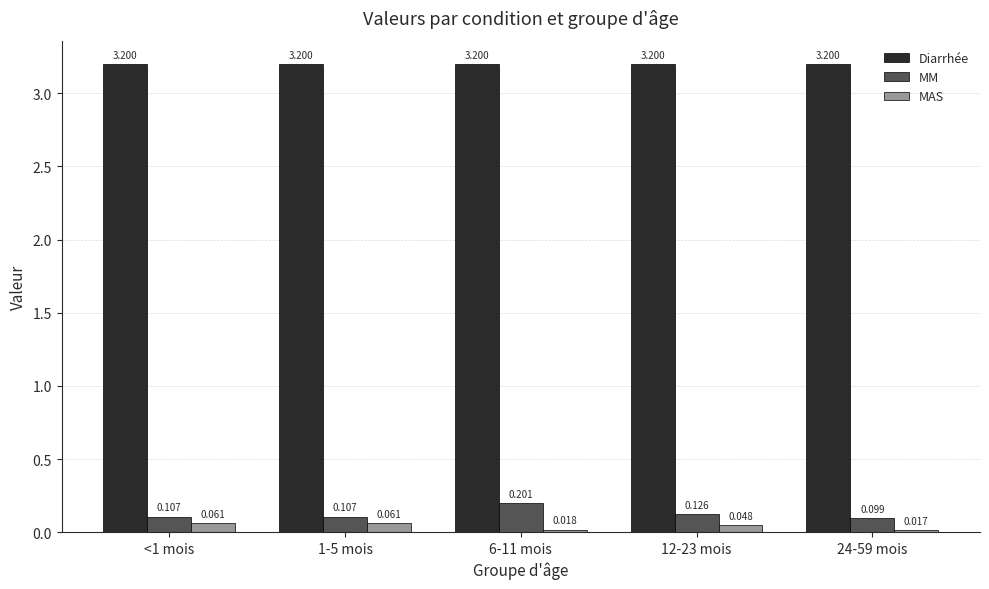

How many series are shown in this chart?

3